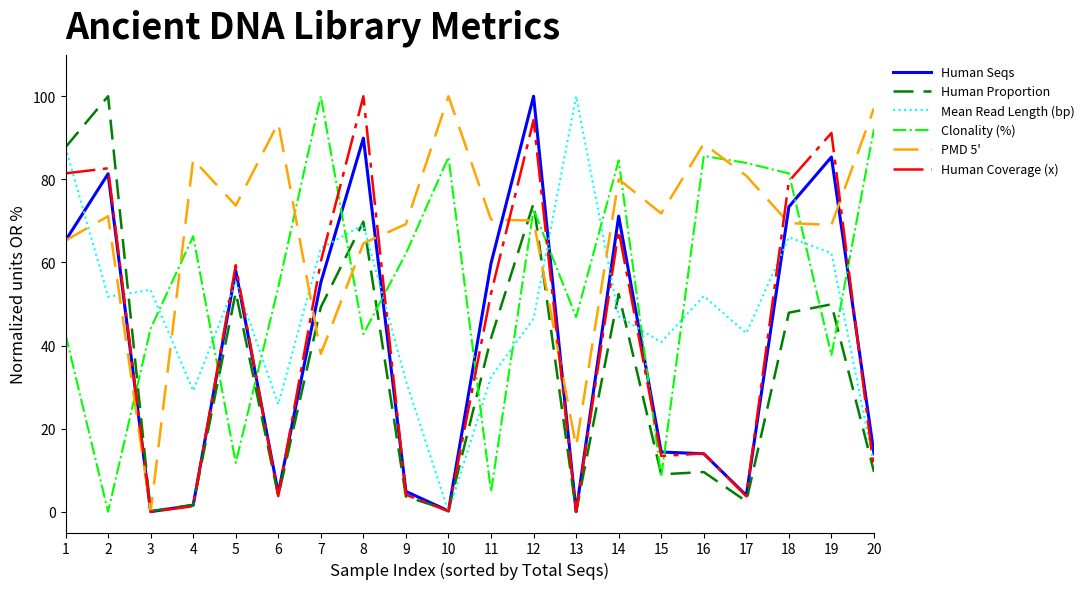

Which series has the largest total across all categories?

PMD 5'